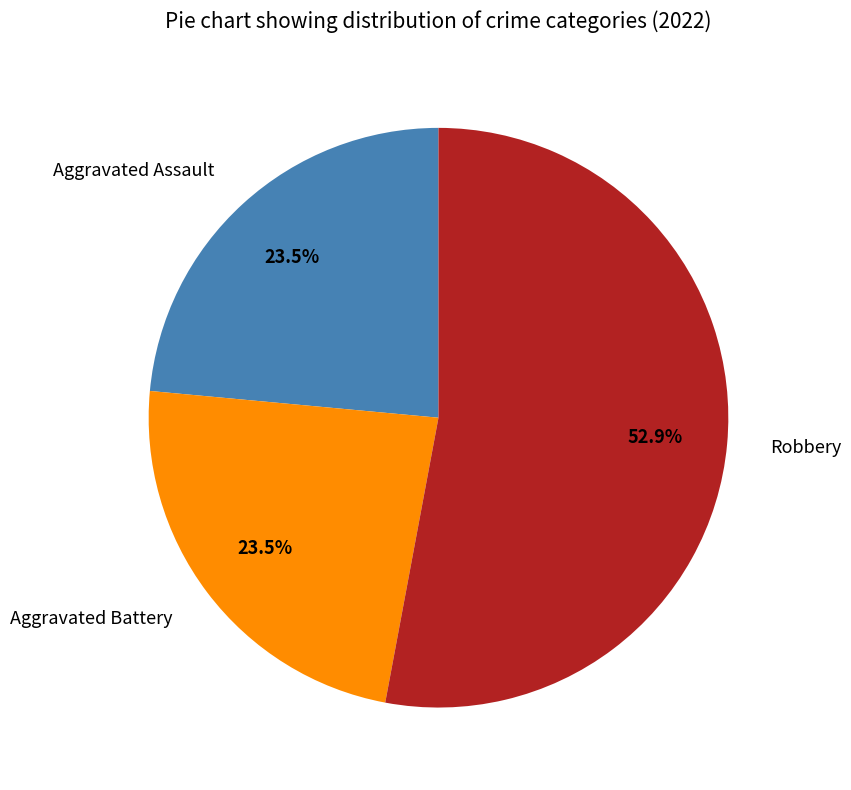

Is there a majority slice in this chart?

Yes